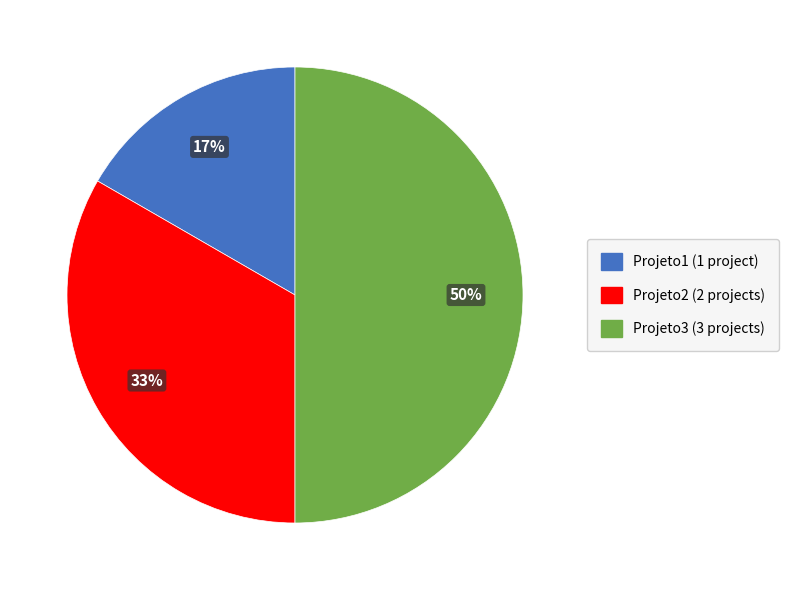

To the nearest percent, what portion does Projeto3 represent?

50%